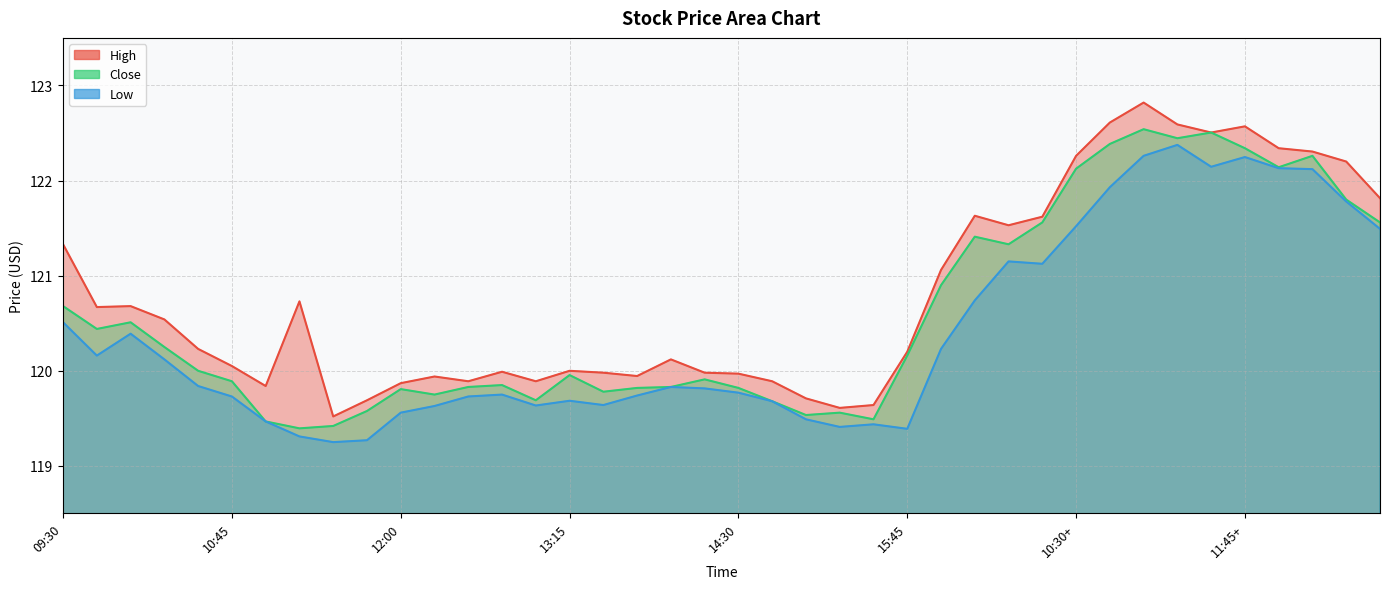

What is the maximum value for Low?

122.4